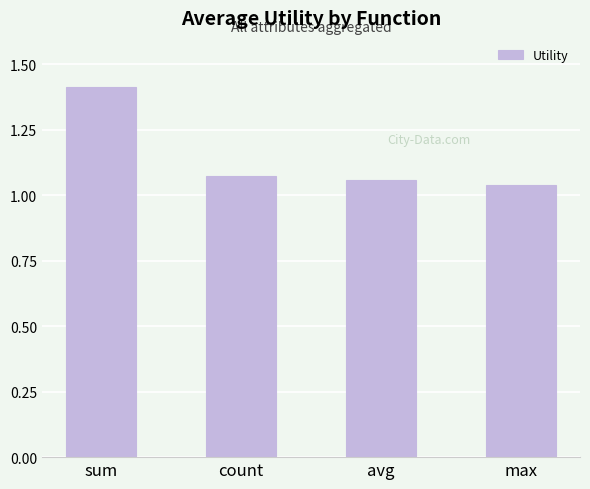

How many bars are there in total?

4